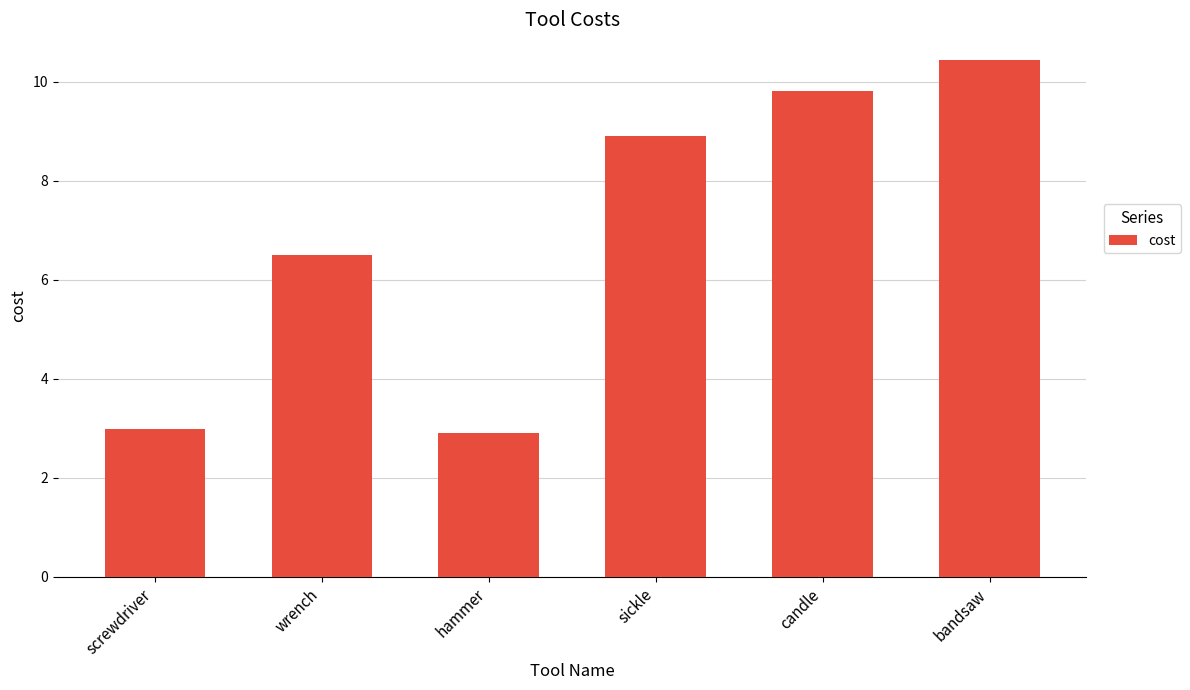

Reading left to right, what are all the values shown in this chart?

screwdriver=3.0	wrench=6.5	hammer=2.9	sickle=8.9	candle=9.8	bandsaw=10.4